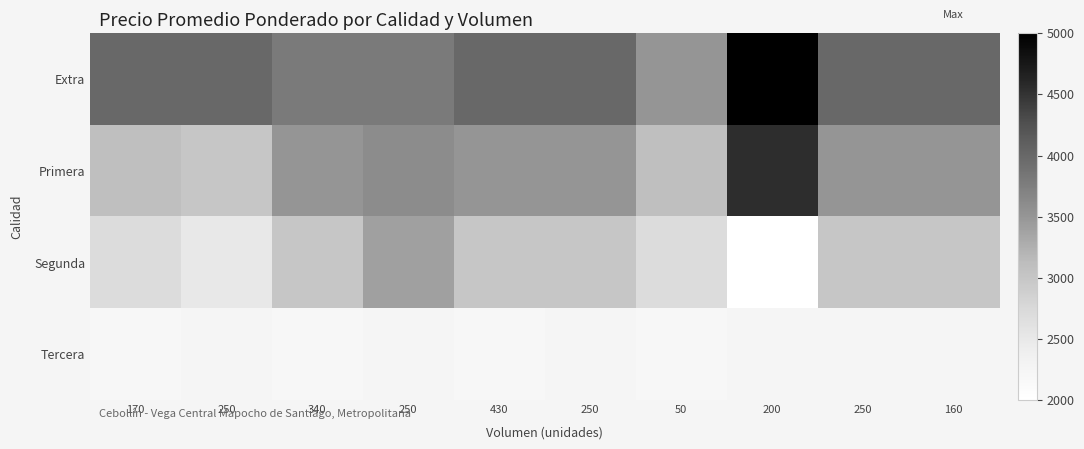

What is the minimum value shown in the chart?

2000.0